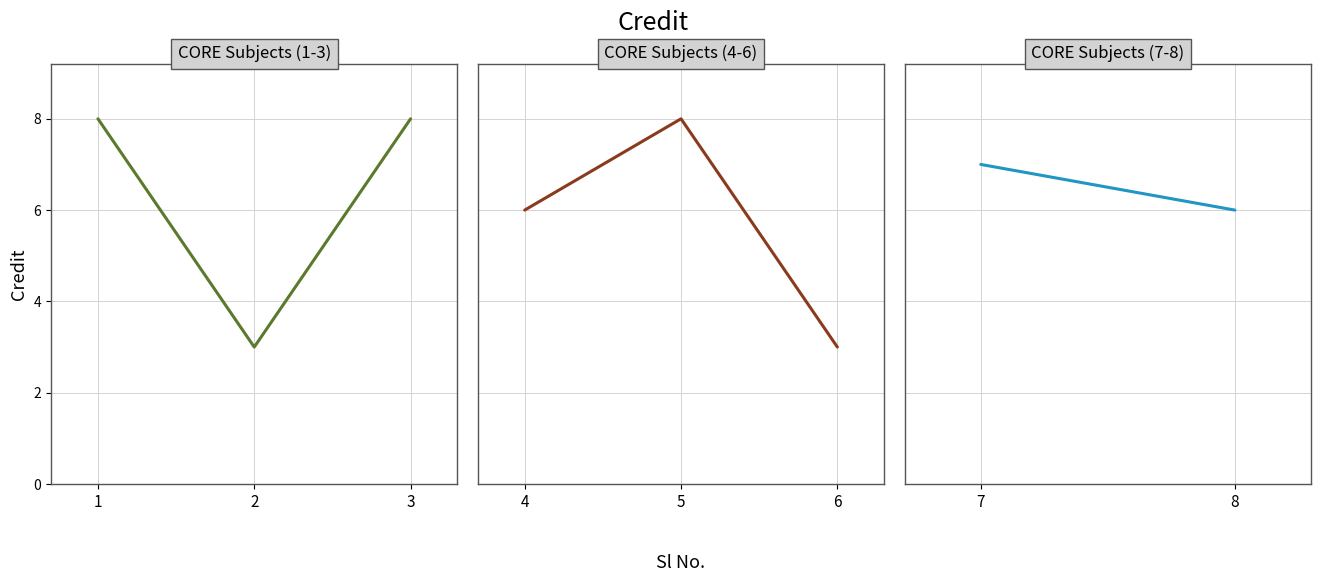

True or false: there are more than 2 points higher than both neighbors.

True